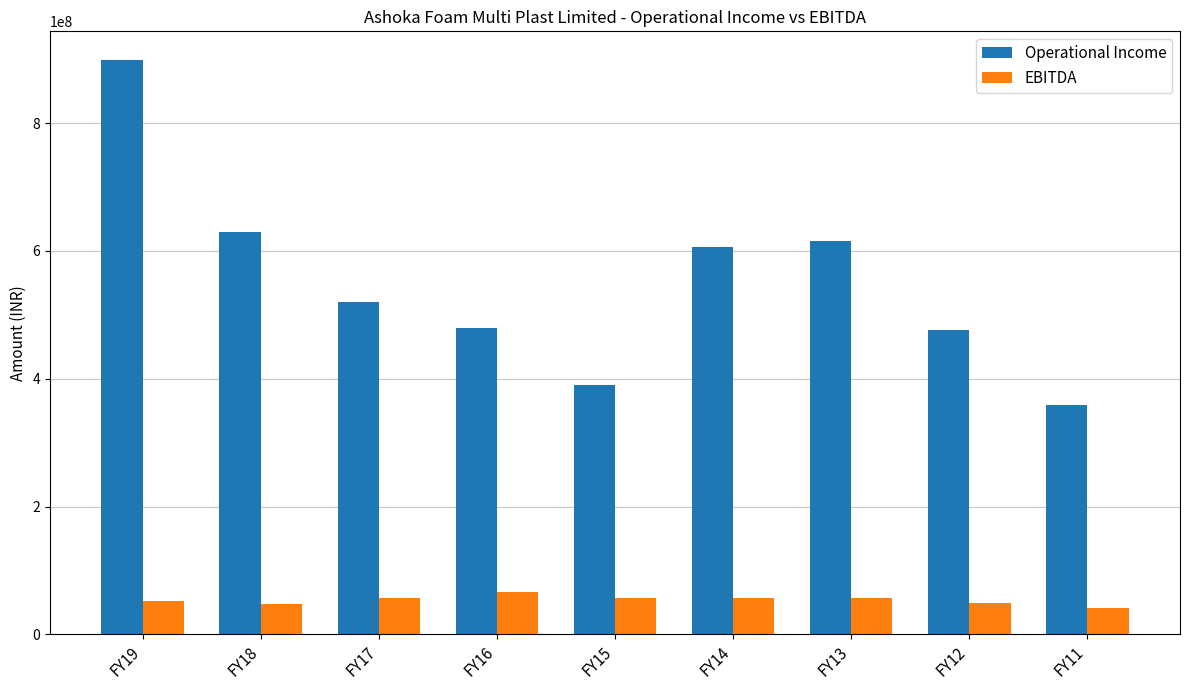

What is the total value across all series at FY11?

400005493